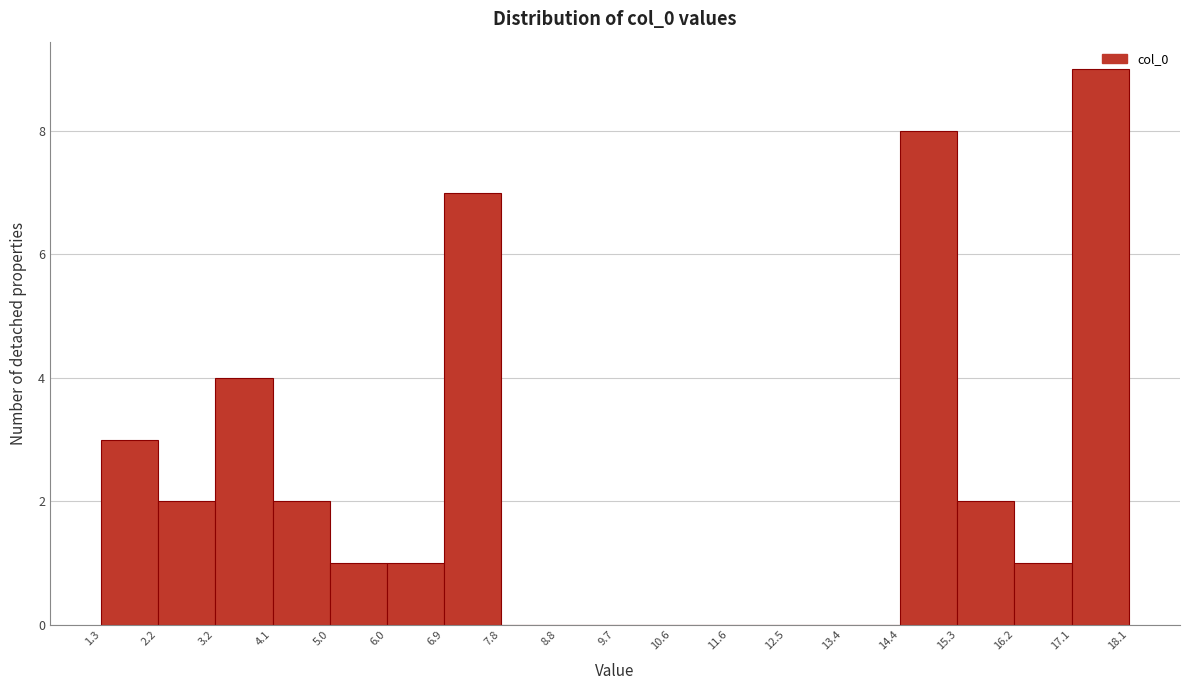

Reading left to right, list every bar in this chart as the range it spans on the x-axis followed by its height. The values are not printed on the chart, so give them approximately, as read against the axis.

1.3 to 2.2: 3
2.2 to 3.2: 2
3.2 to 4.1: 4
4.1 to 5.0: 2
5.0 to 6.0: 1
6.0 to 6.9: 1
6.9 to 7.8: 7
7.8 to 8.8: 0
8.8 to 9.7: 0
9.7 to 10.6: 0
10.6 to 11.6: 0
11.6 to 12.5: 0
12.5 to 13.4: 0
13.4 to 14.4: 0
14.4 to 15.3: 8
15.3 to 16.2: 2
16.2 to 17.1: 1
17.1 to 18.1: 9